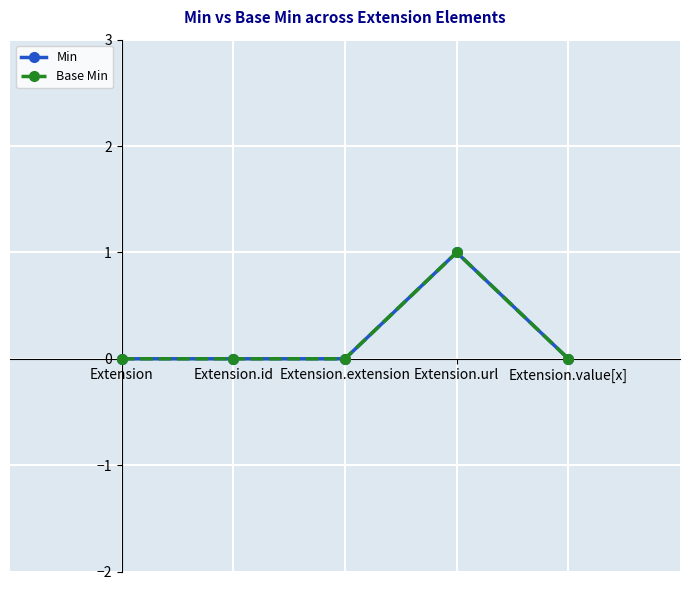

True or false: Base Min and Min intersect in this chart.

False